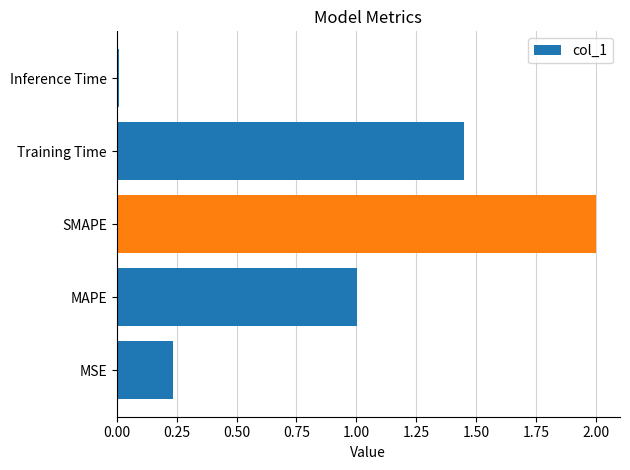

How many bars are there in total?

5